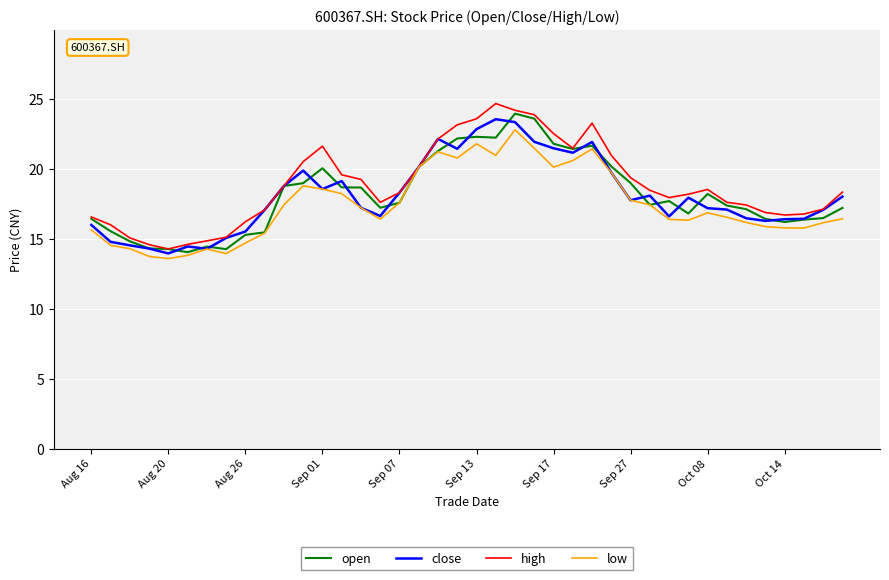

What is the average value of the low series?

17.4